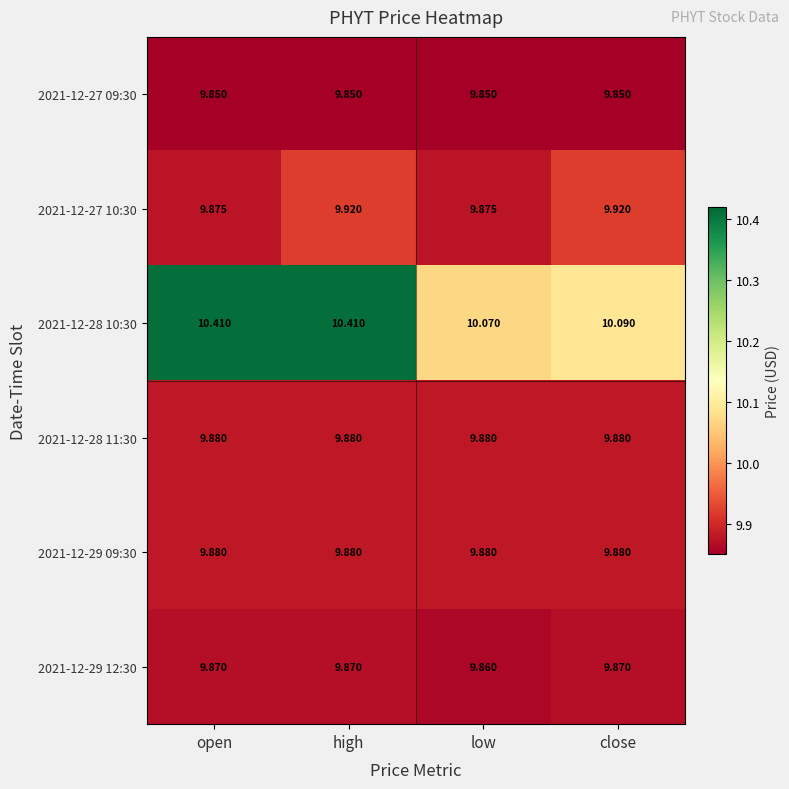

At which category is the sum across all series the highest?

high